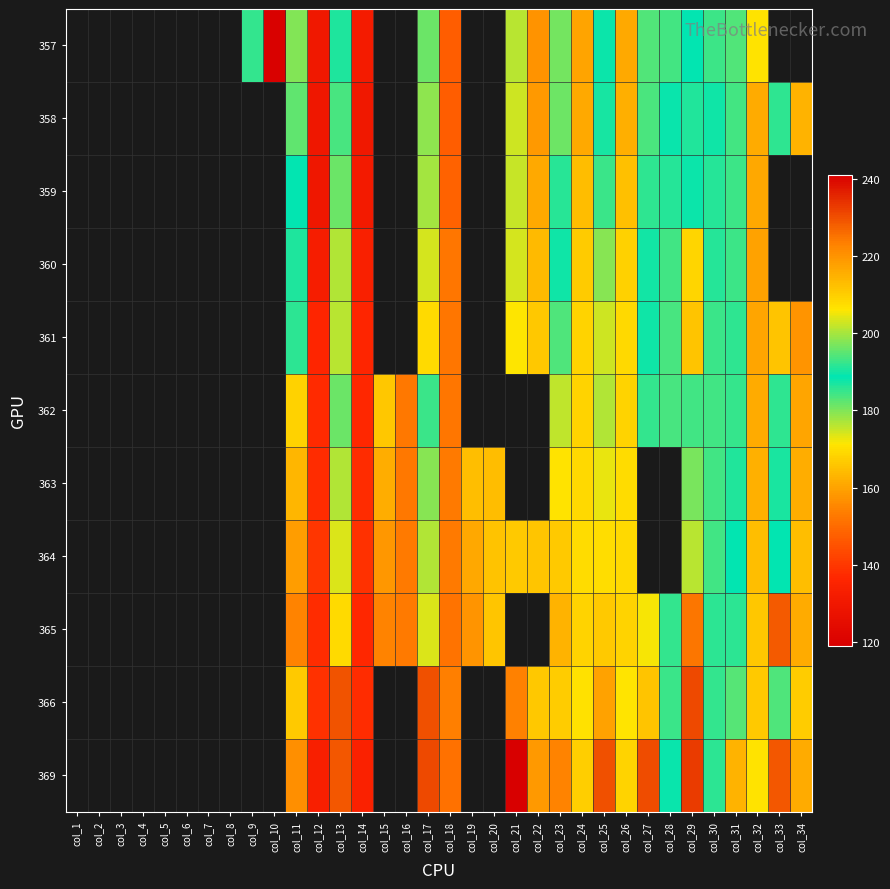

Between col_34 and col_15, which is larger?

col_34